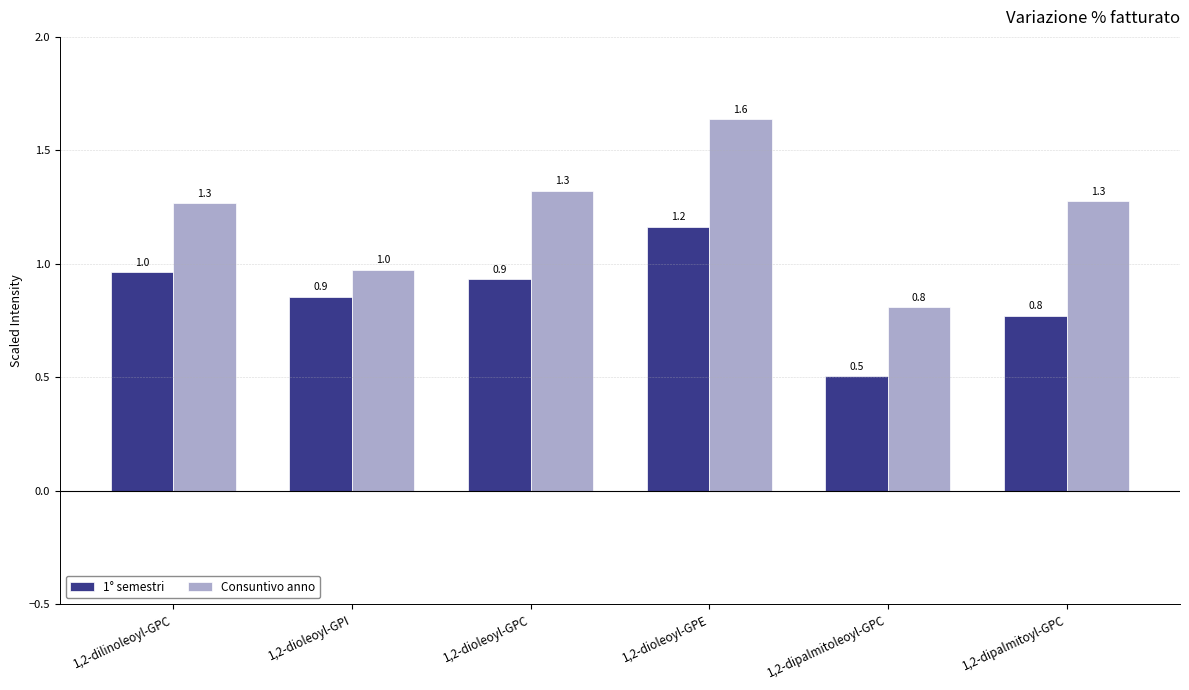

Reading left to right, list all the values displayed in this chart.

1° semestri: 1.0	0.9	0.9	1.2	0.5	0.8
Consuntivo anno: 1.3	1.0	1.3	1.6	0.8	1.3